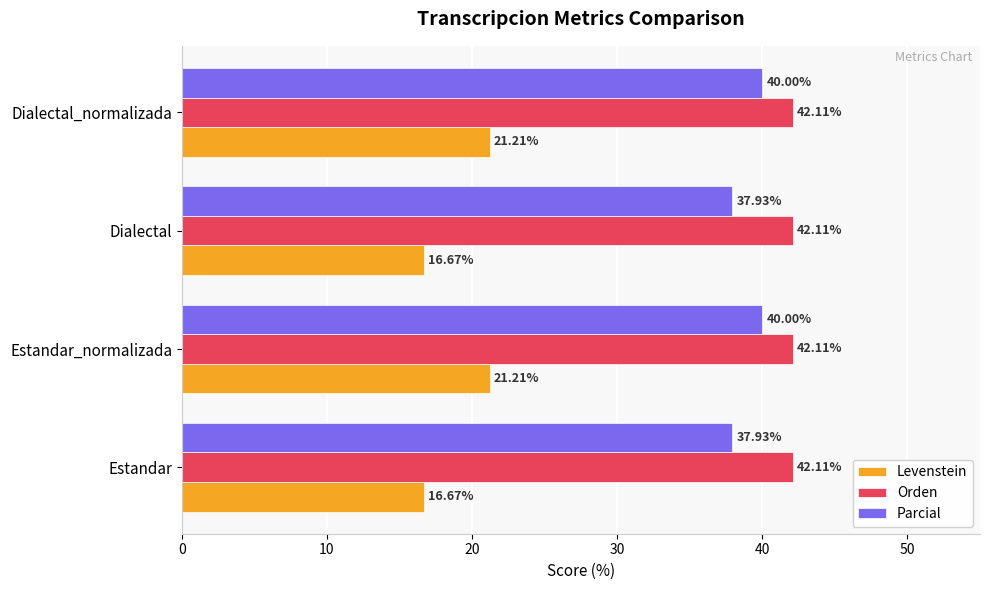

What is the difference between the highest and lowest values at Estandar?

25.4